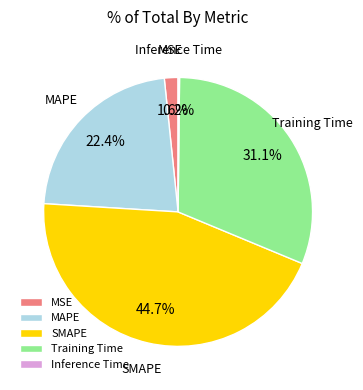

Does SMAPE account for over 50% of the chart?

No